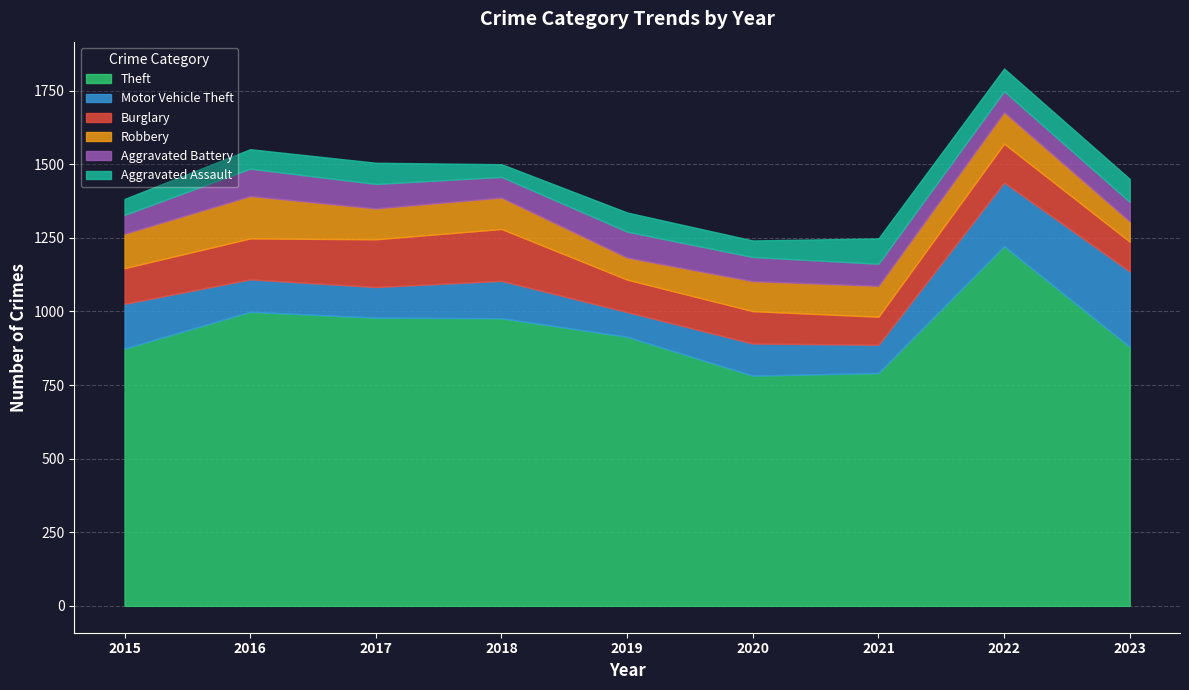

What is the approximate value of Aggravated Assault at 2020?

56